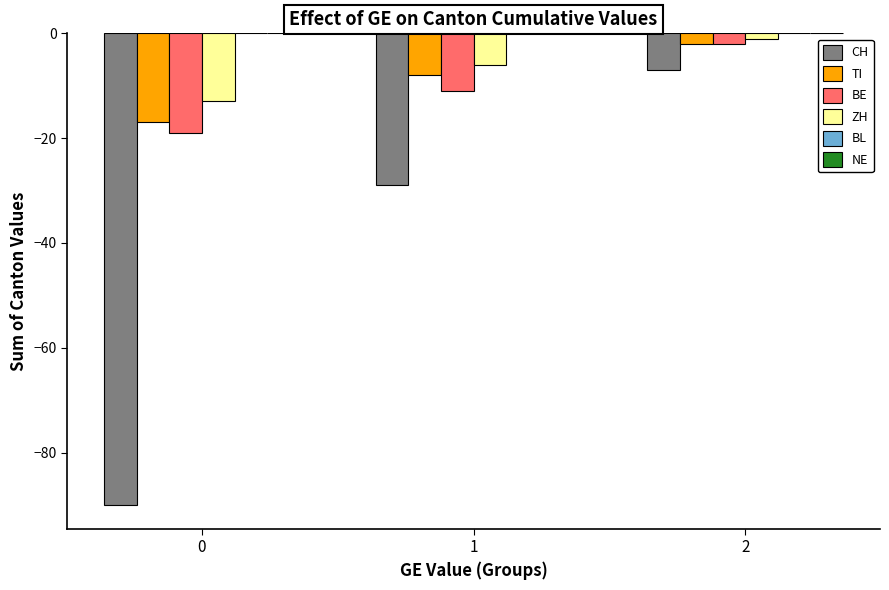

What is the approximate value of TI at 0, to the nearest 10?

-20